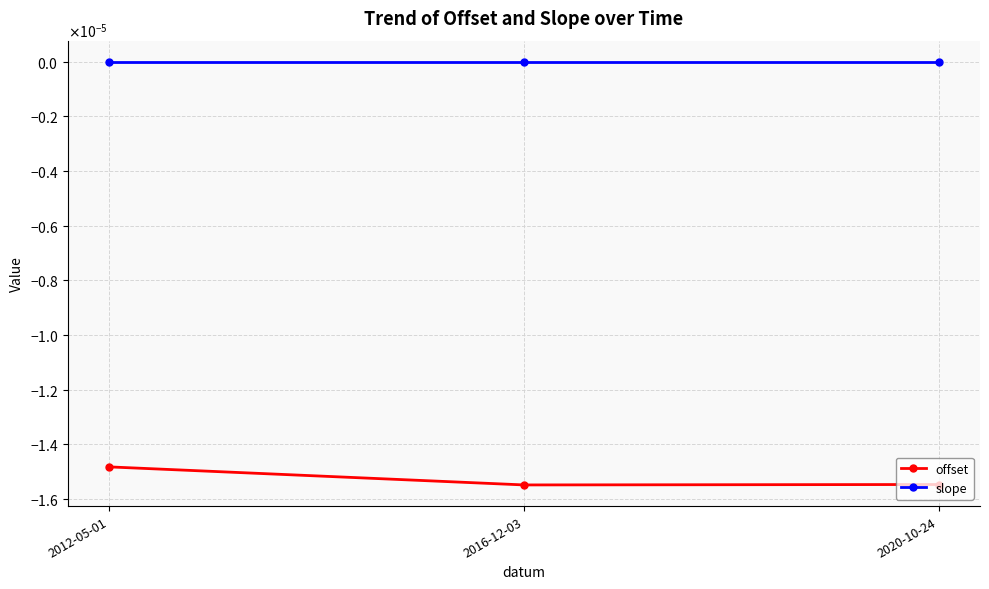

The slope series shows -0.0 at 2016-12-03. True or false?

True